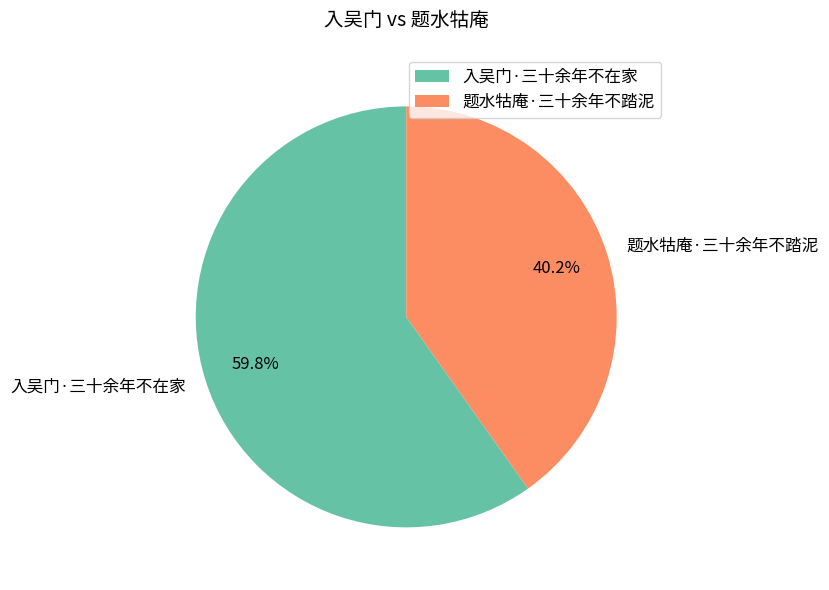

Count the number of slices in the pie.

2